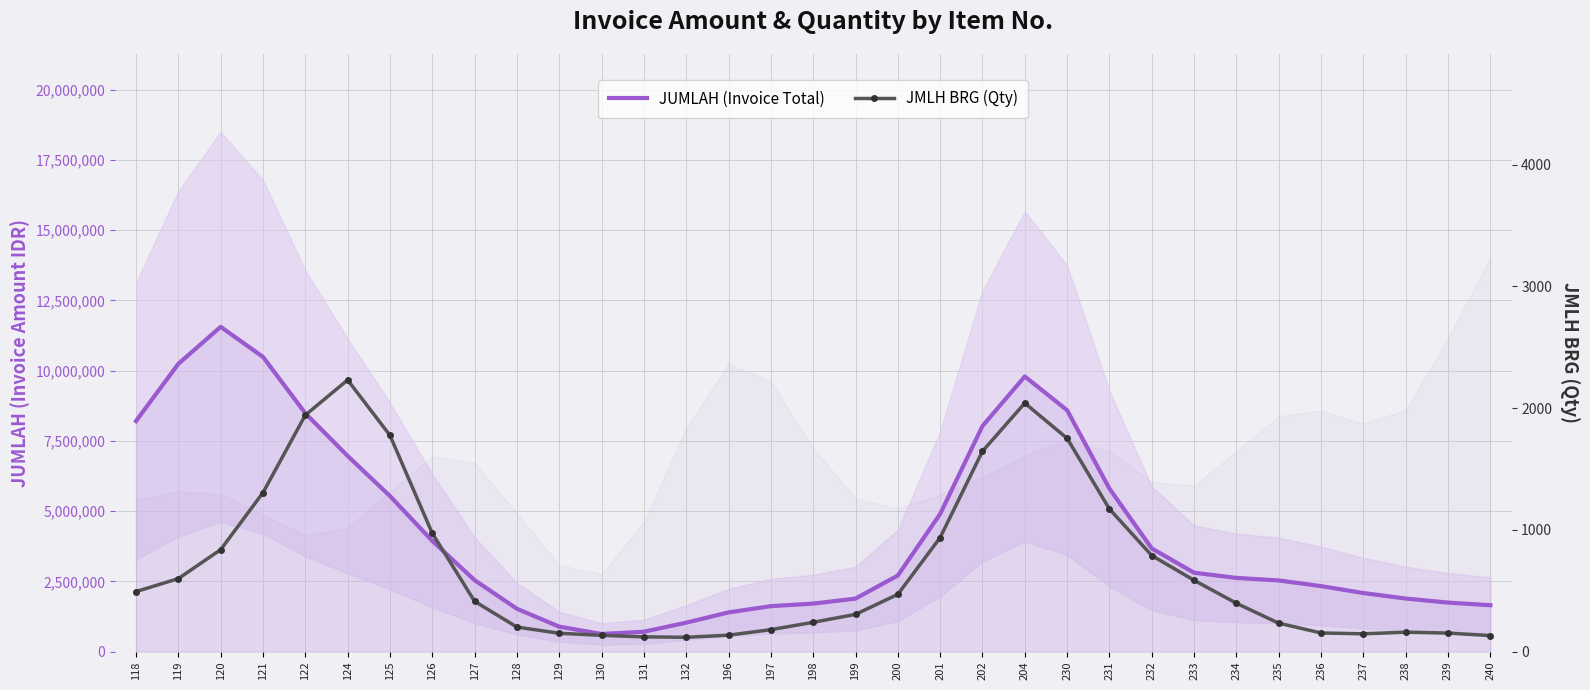

What is the value of the JMLH BRG (Qty) point at the 18th from the left?

306.1